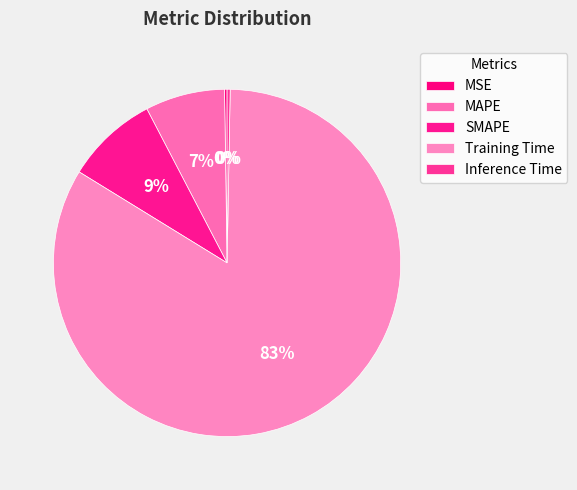

What is the change in value from MSE to SMAPE?

+0.3